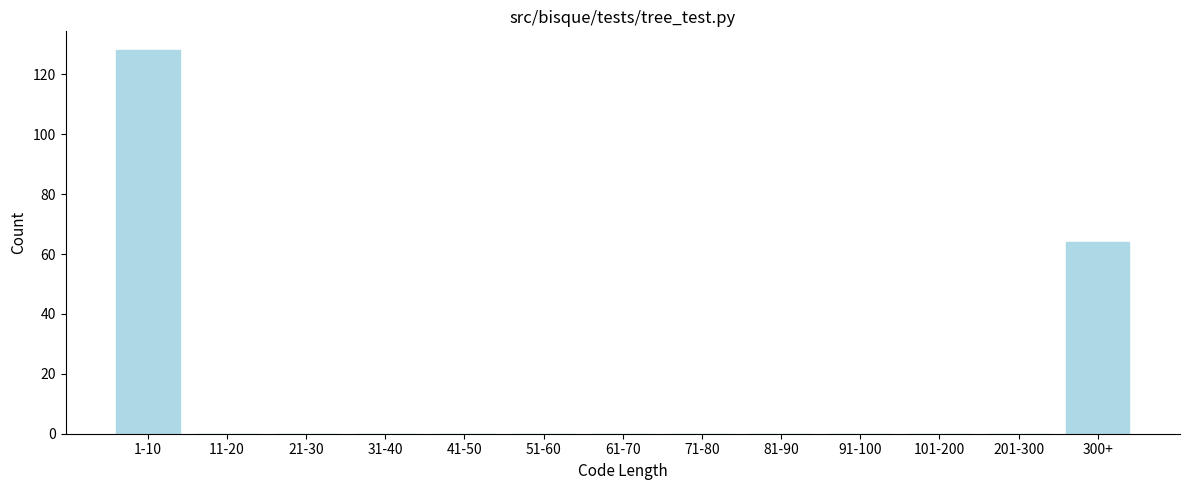

Reading left to right, transcribe all the data shown in this chart.

1-10=128	11-20=0	21-30=0	31-40=0	41-50=0	51-60=0	61-70=0	71-80=0	81-90=0	91-100=0	101-200=0	201-300=0	300+=64